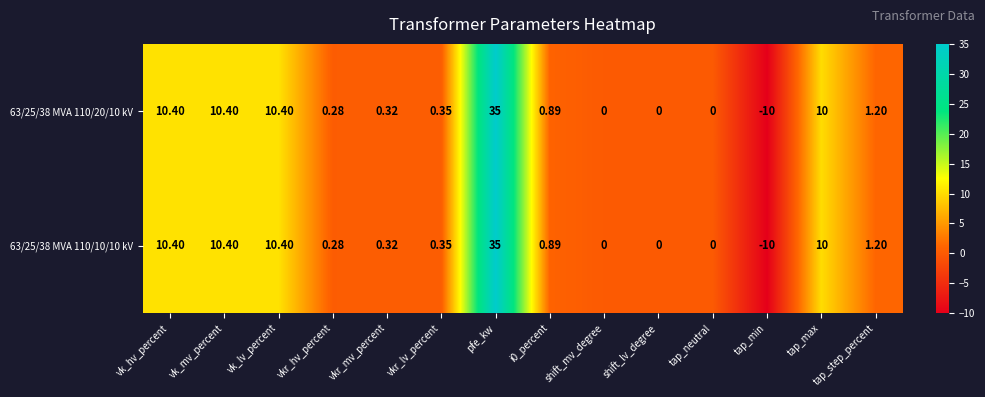

How many categories are shown in the chart?

14